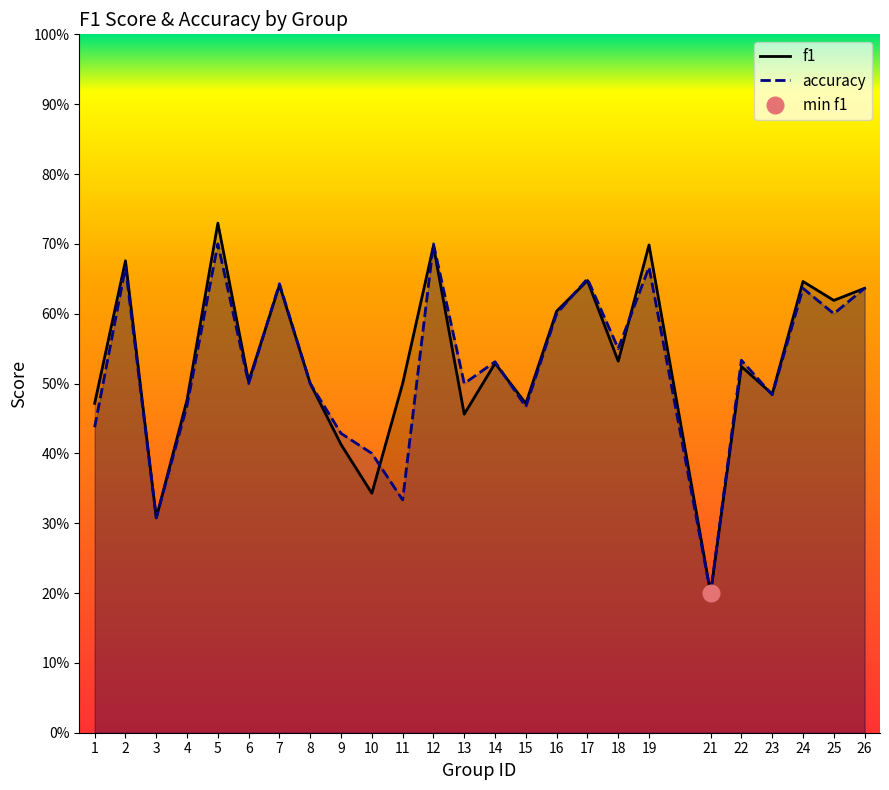

What is the average value of the f1 series?

0.5